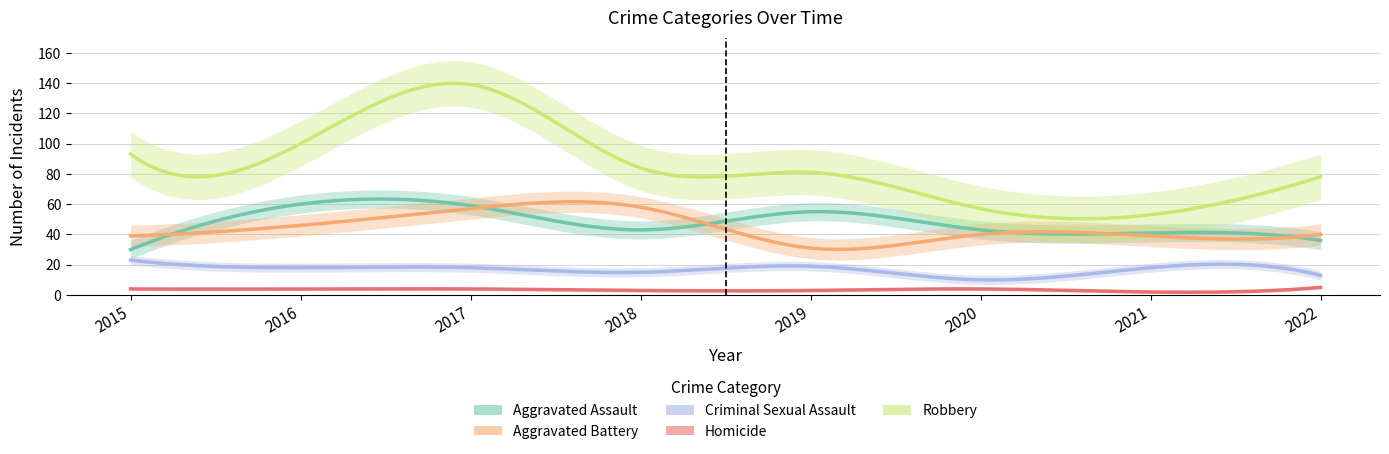

What is the smallest value displayed?

2